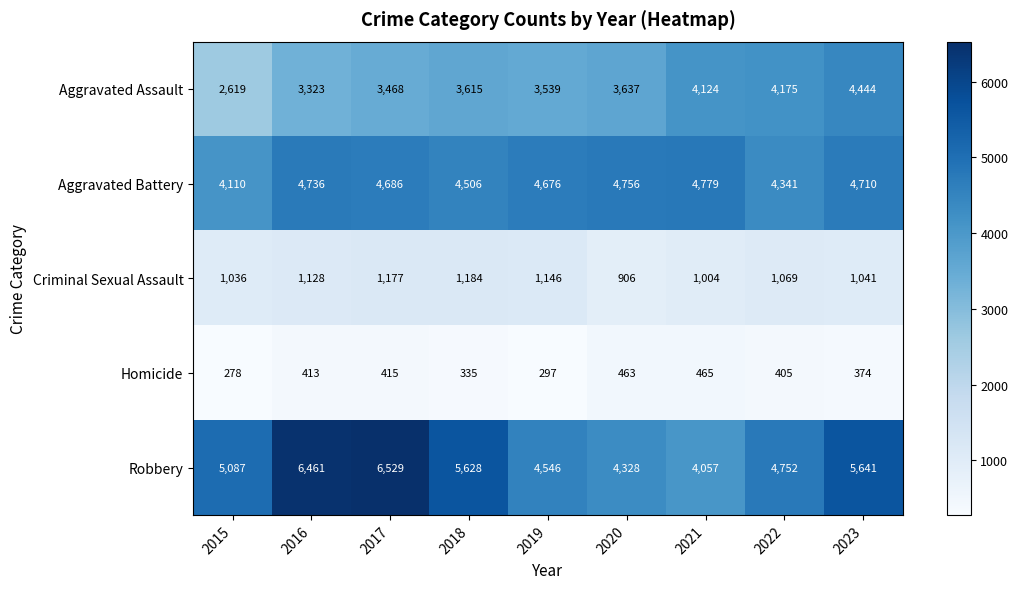

True or false: Robbery has a value of 4328 at 2020.

True